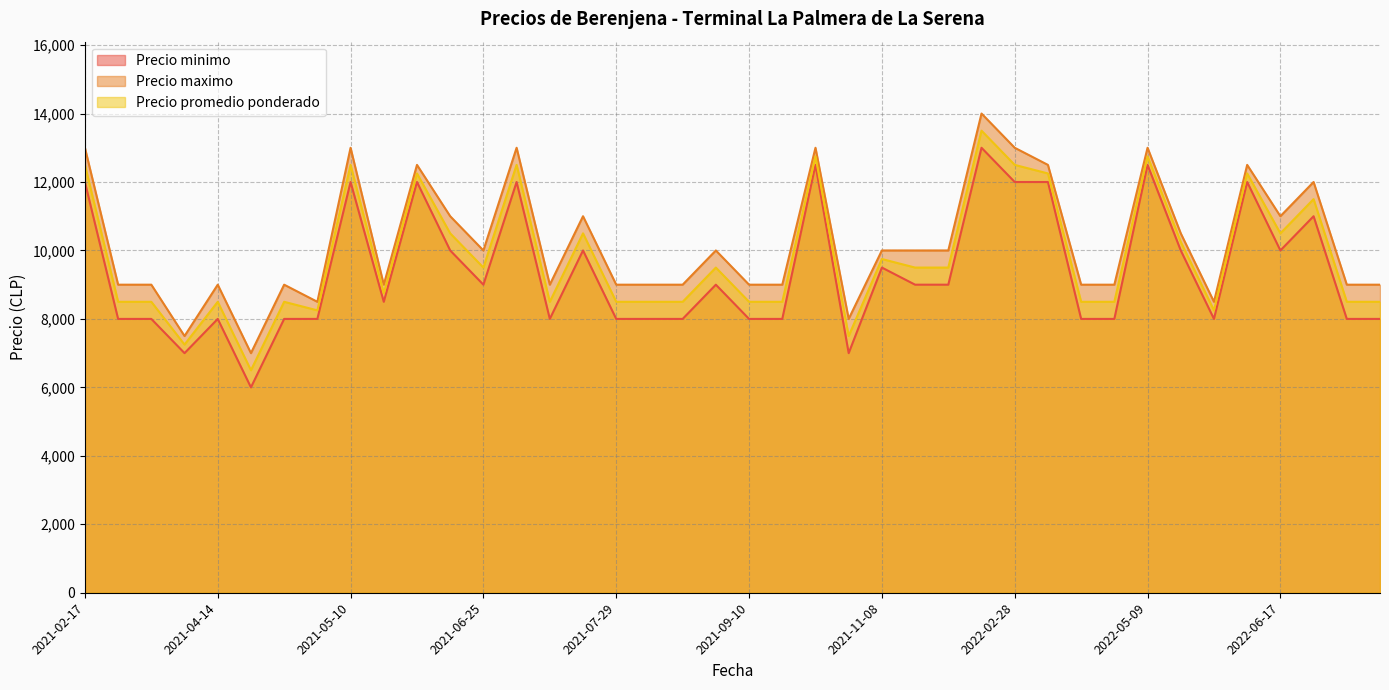

What is the label of the 5th point from the right?

2022-06-03